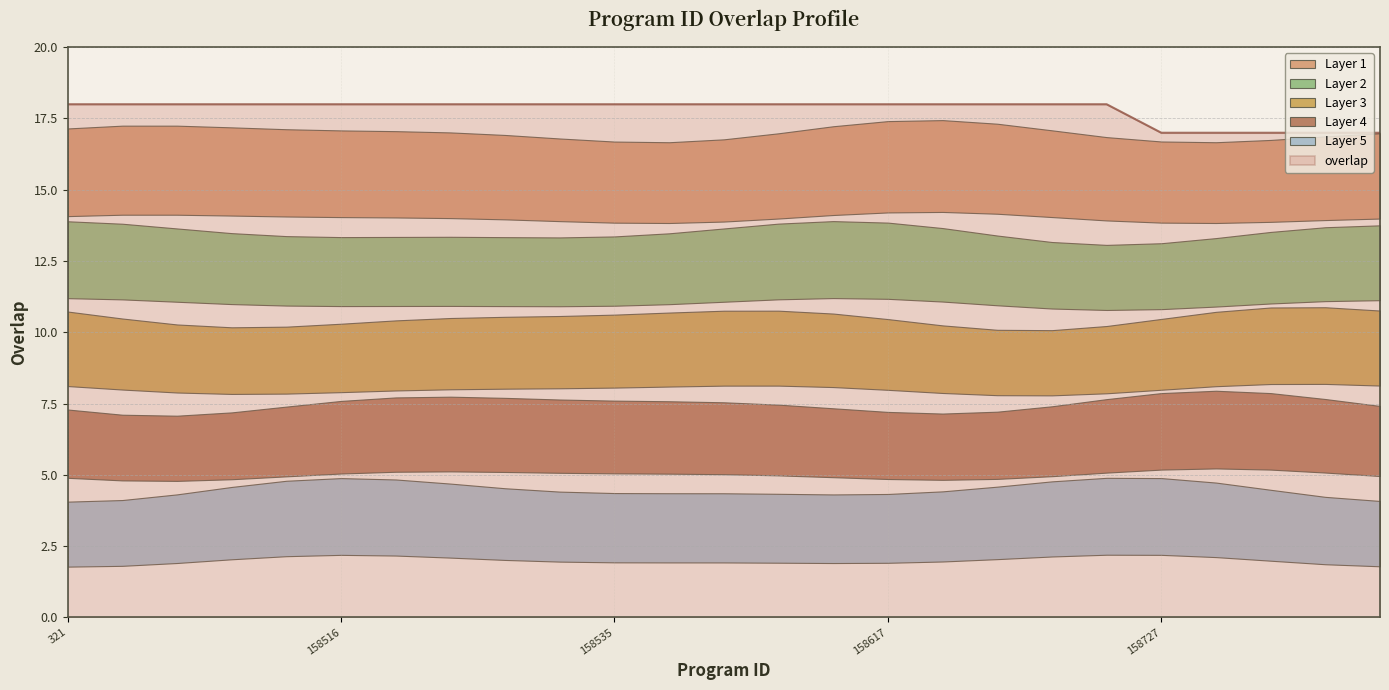

What is the value of the 24th point from the left?

17